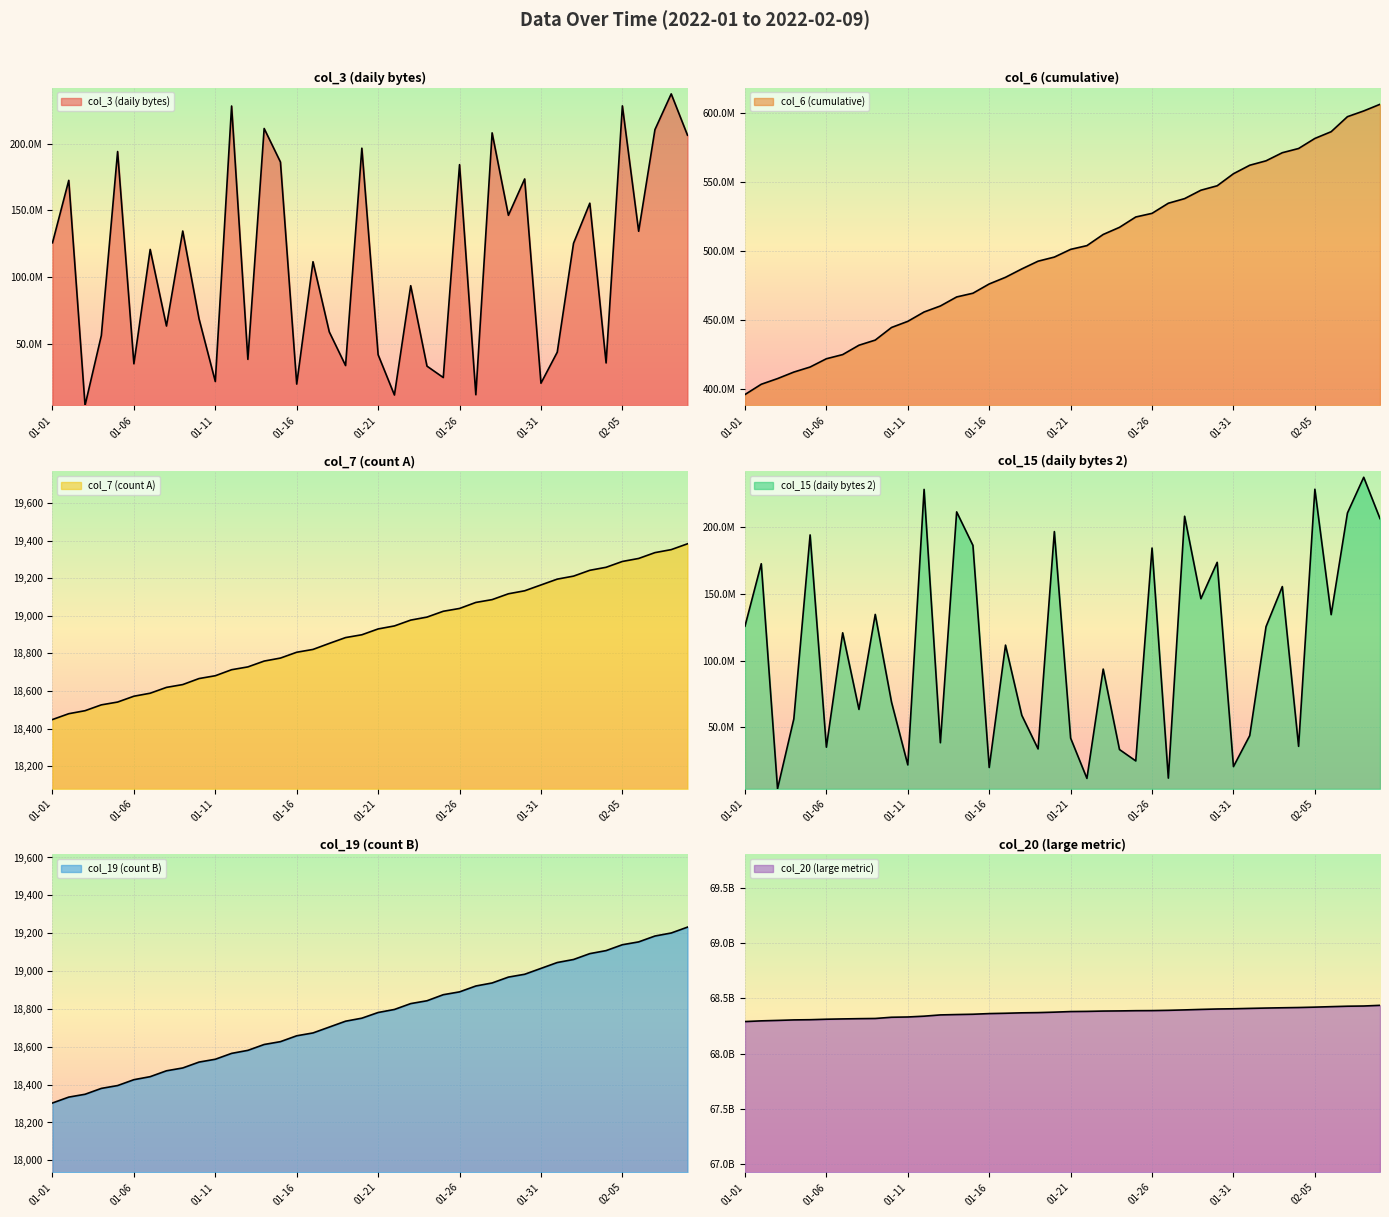

True or false: col_3 has a value of 100561601 at 2022-01-30.

False